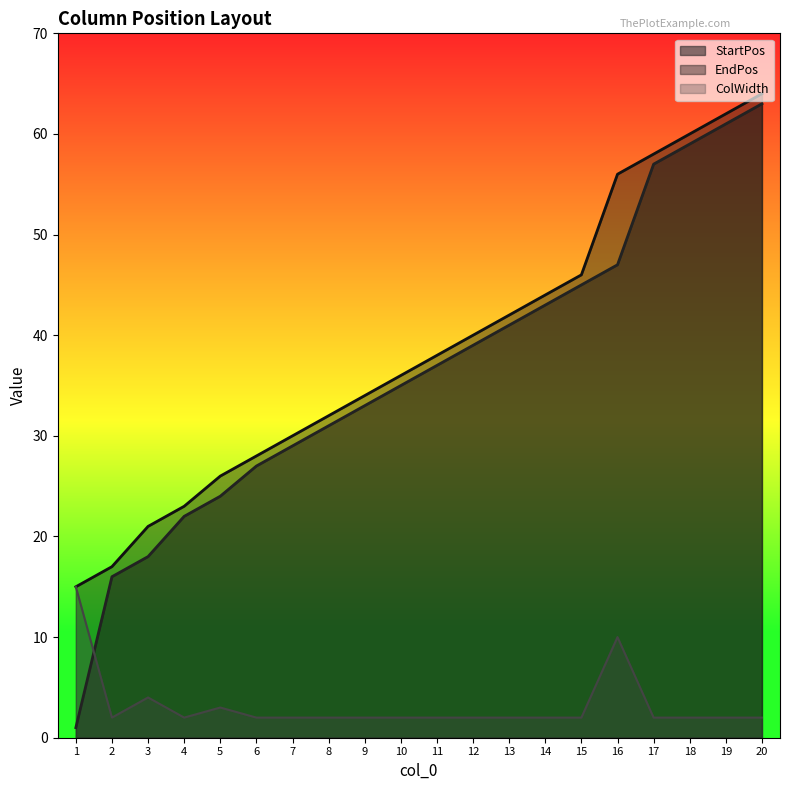

At how many categories does at least one series exceed 11?

20